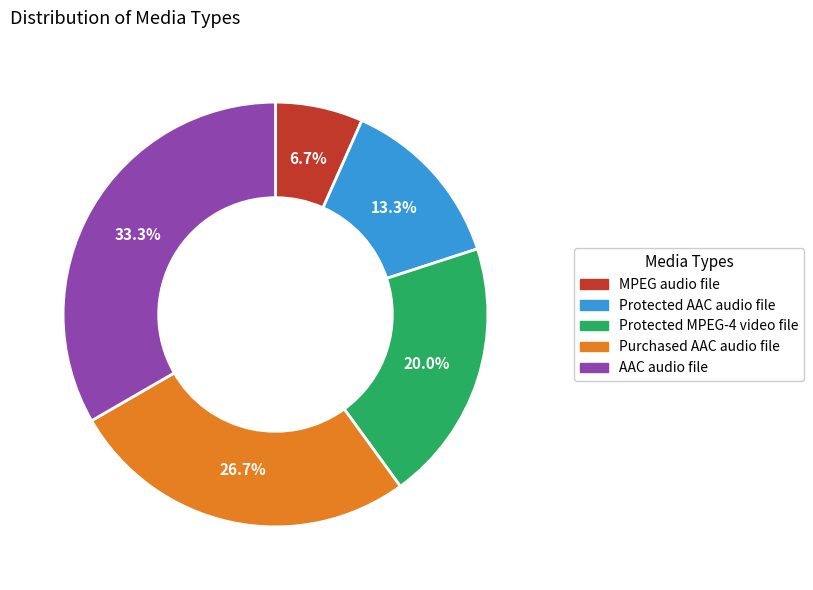

Rank the categories by value from highest to lowest.

AAC audio file, Purchased AAC audio file, Protected MPEG-4 video file, Protected AAC audio file, MPEG audio file